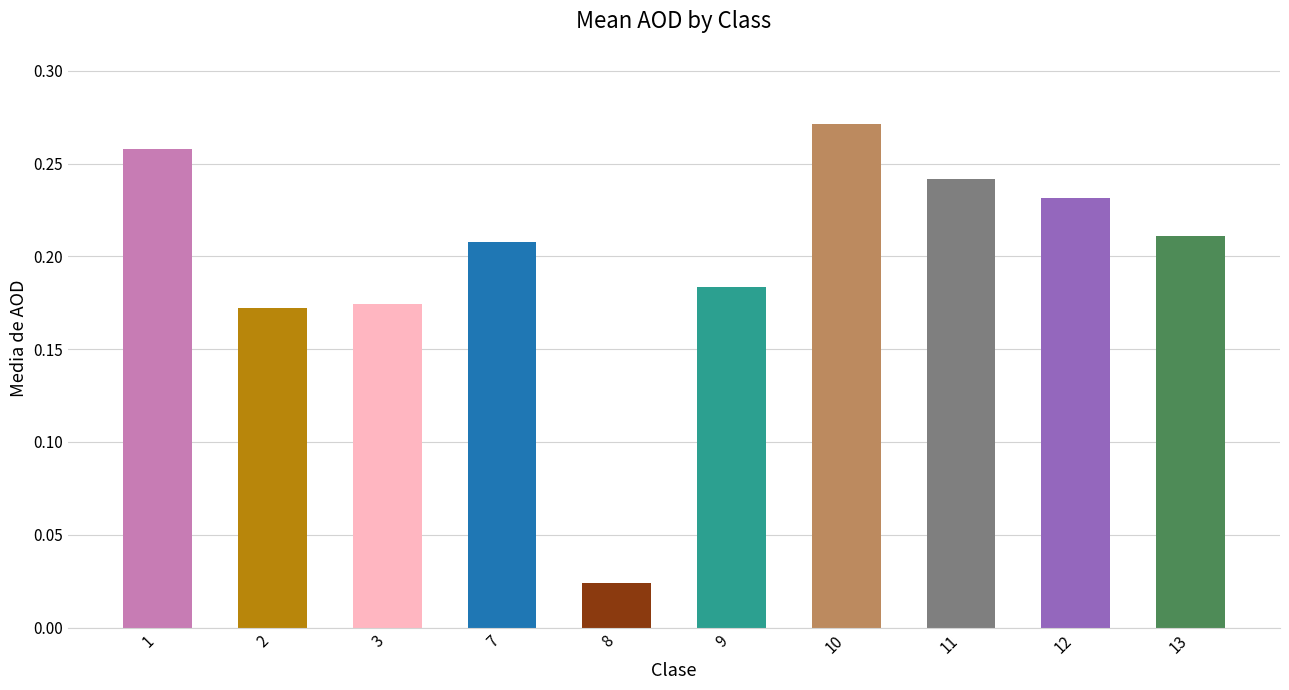

What is the change in value from 9 to 10?

+0.1